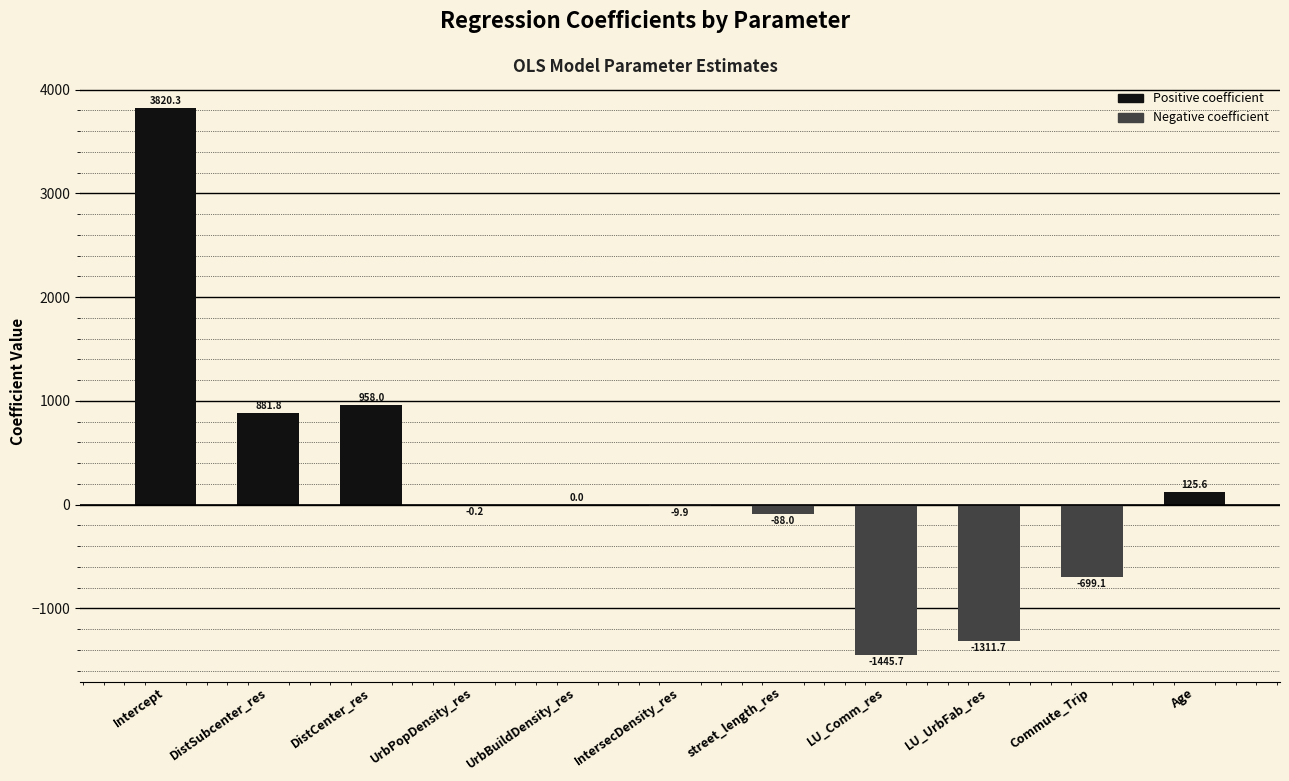

The value at street_length_res is -88.0. True or false?

True